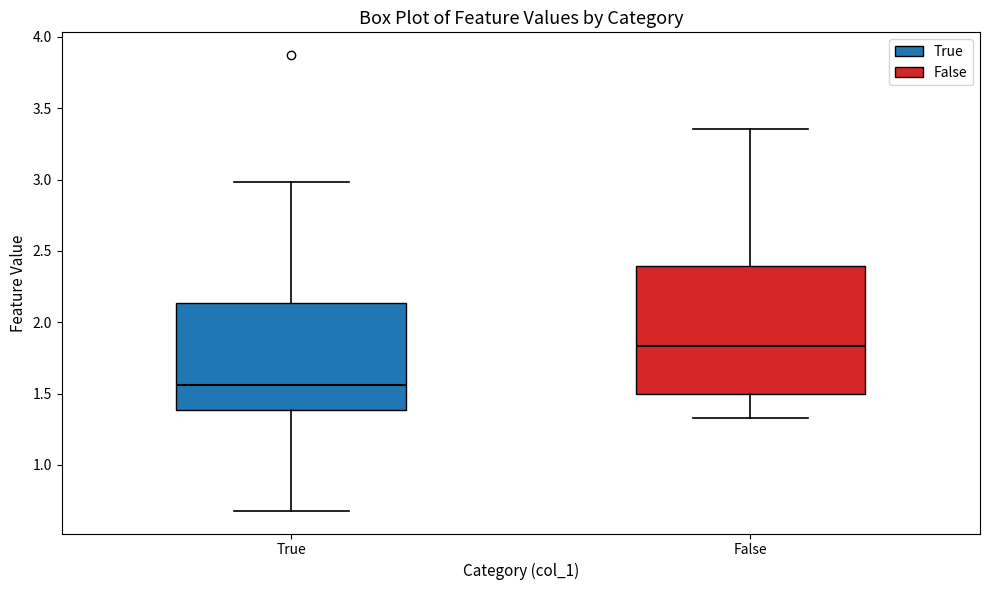

Which box's median line is the highest?

False